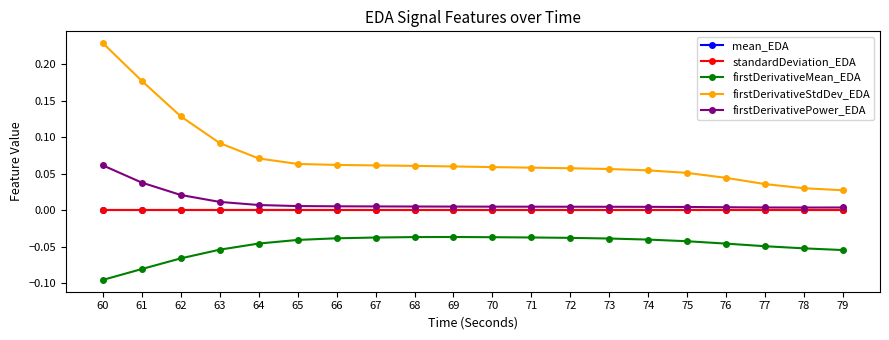

Which category has the highest value across all series?

60